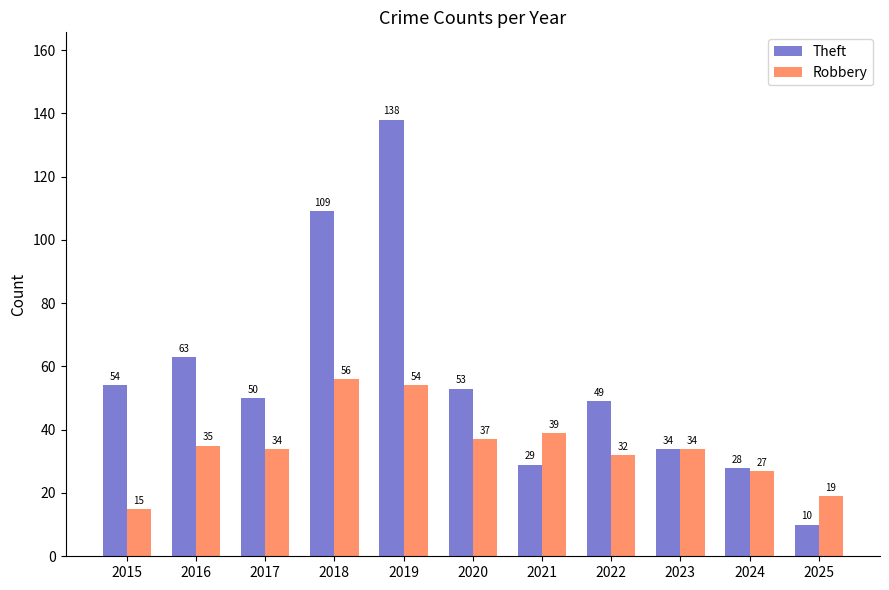

What is the total value across all series at 2023?

68